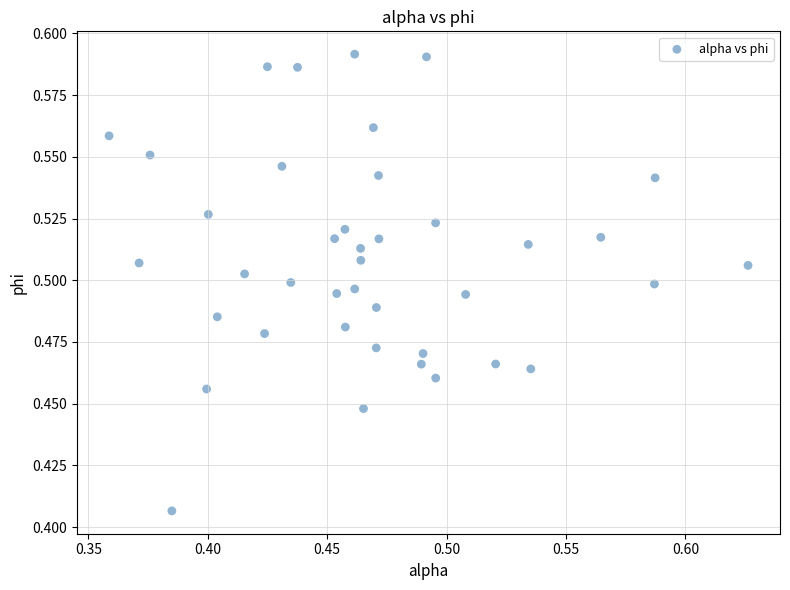

What is the range of X values (max minus min)?

0.3